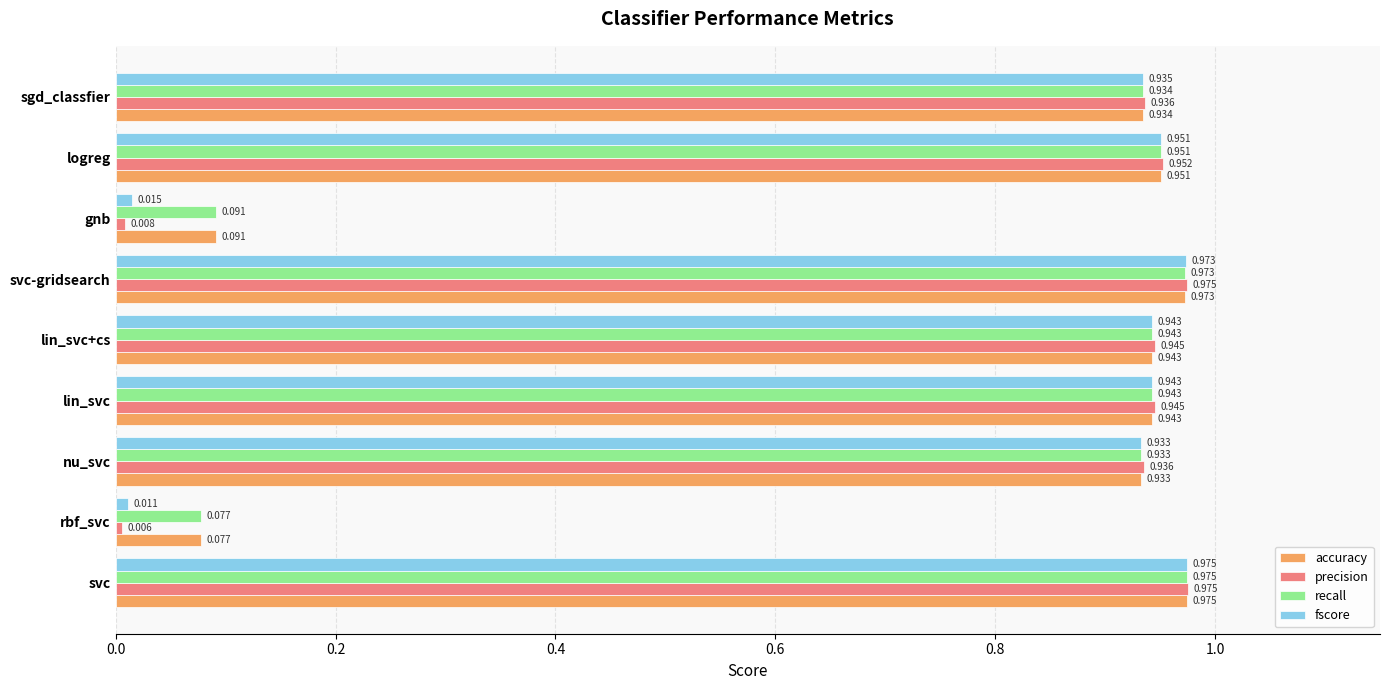

Which series has the largest range (max minus min)?

precision